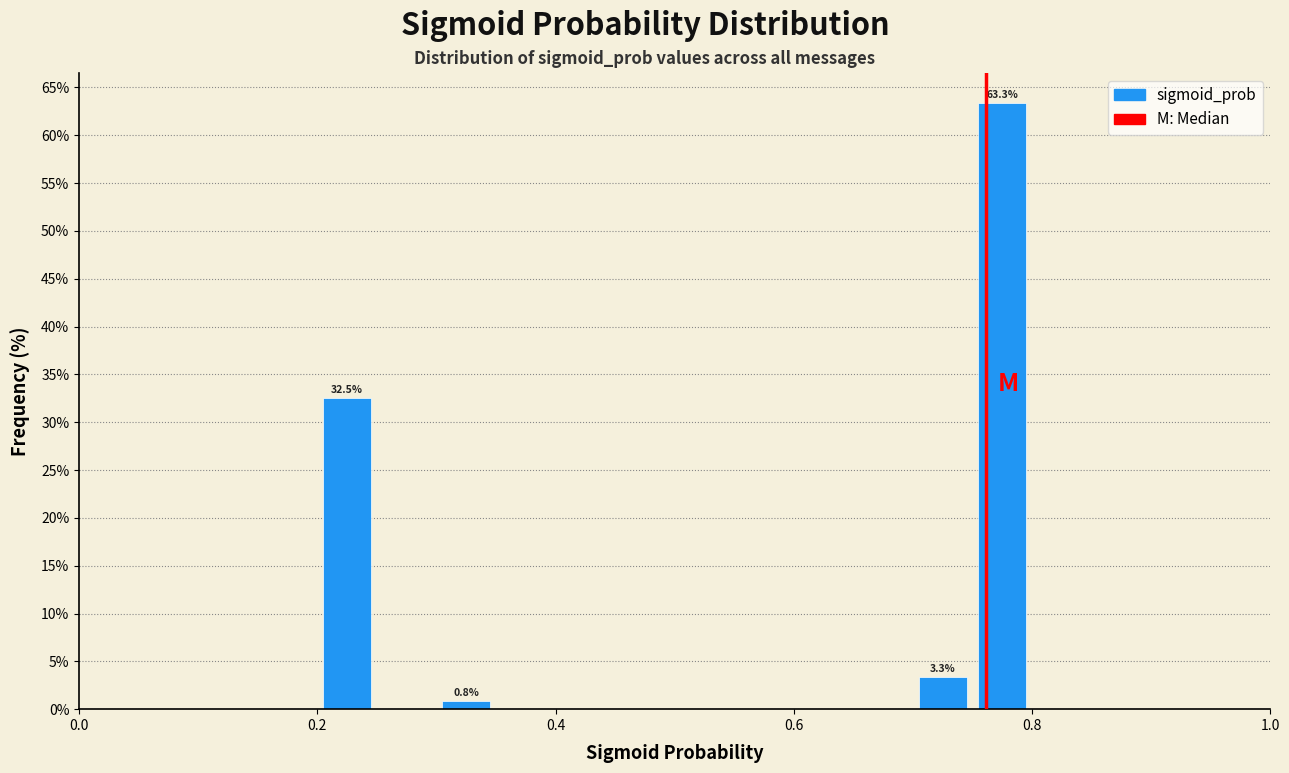

Around what value on the x-axis is the tallest bar? Give the approximate position of its centre, as read against the axis.

0.78